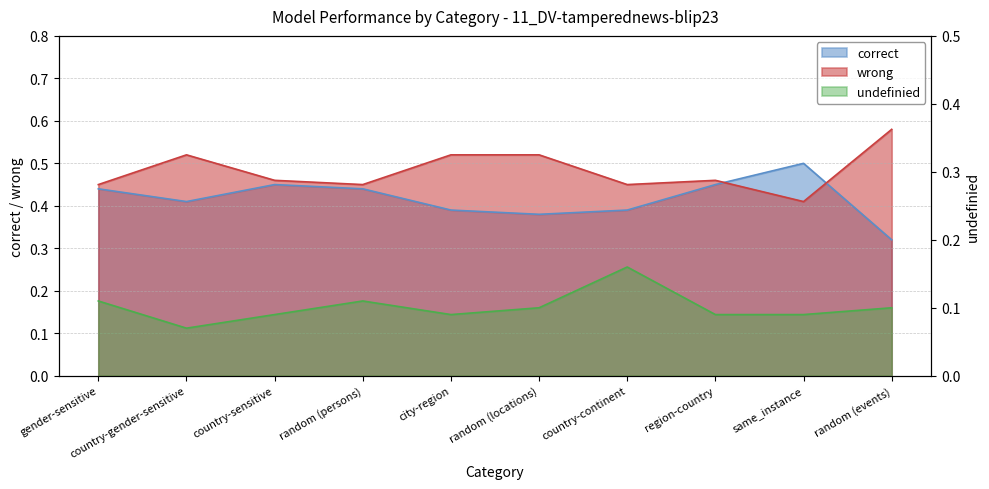

Which category has the lowest value in the undefinied series?

country-gender-sensitive